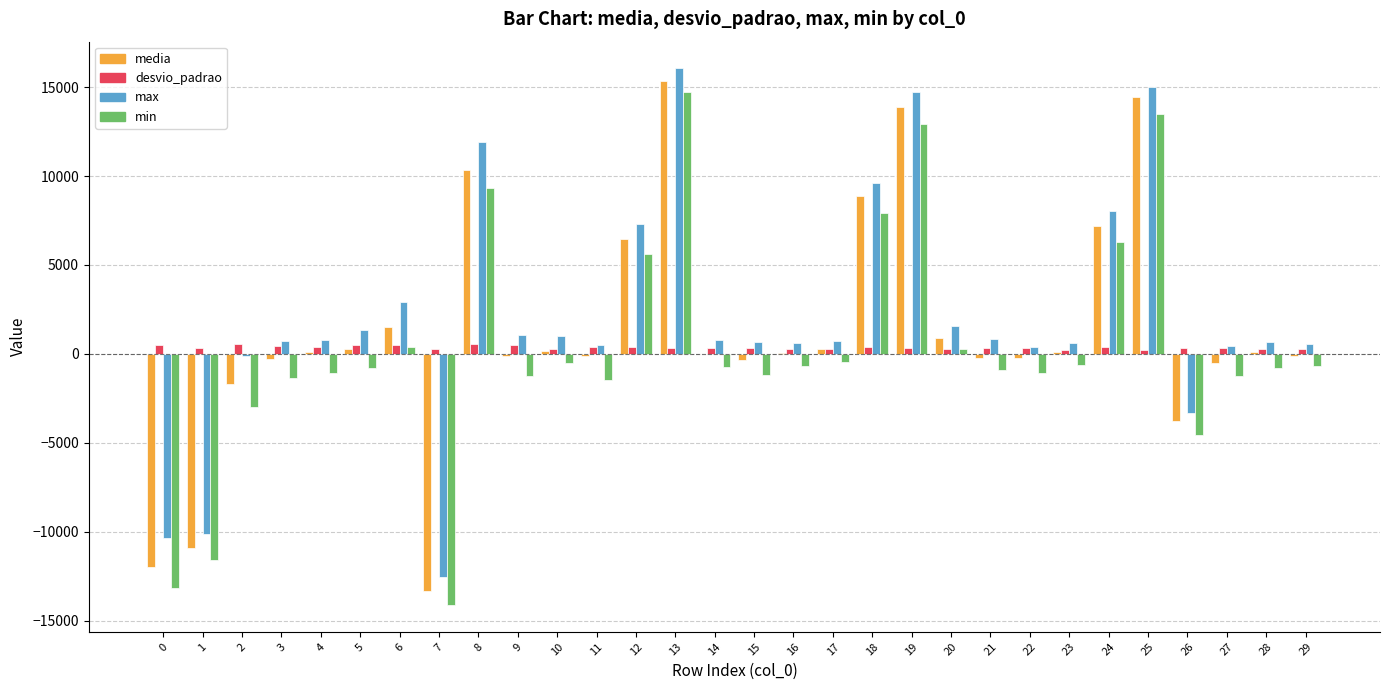

What is the highest value of the max series?

16044.0